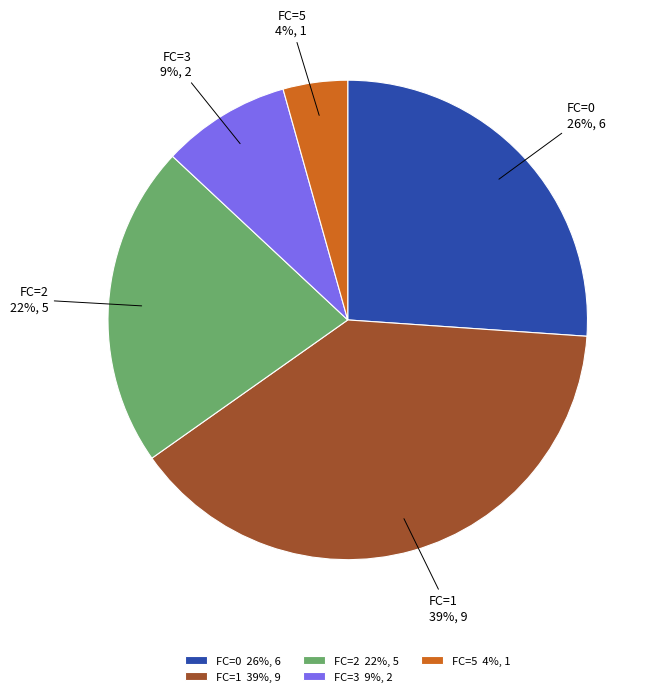

Between FC=1 and FC=2, which is larger?

FC=1